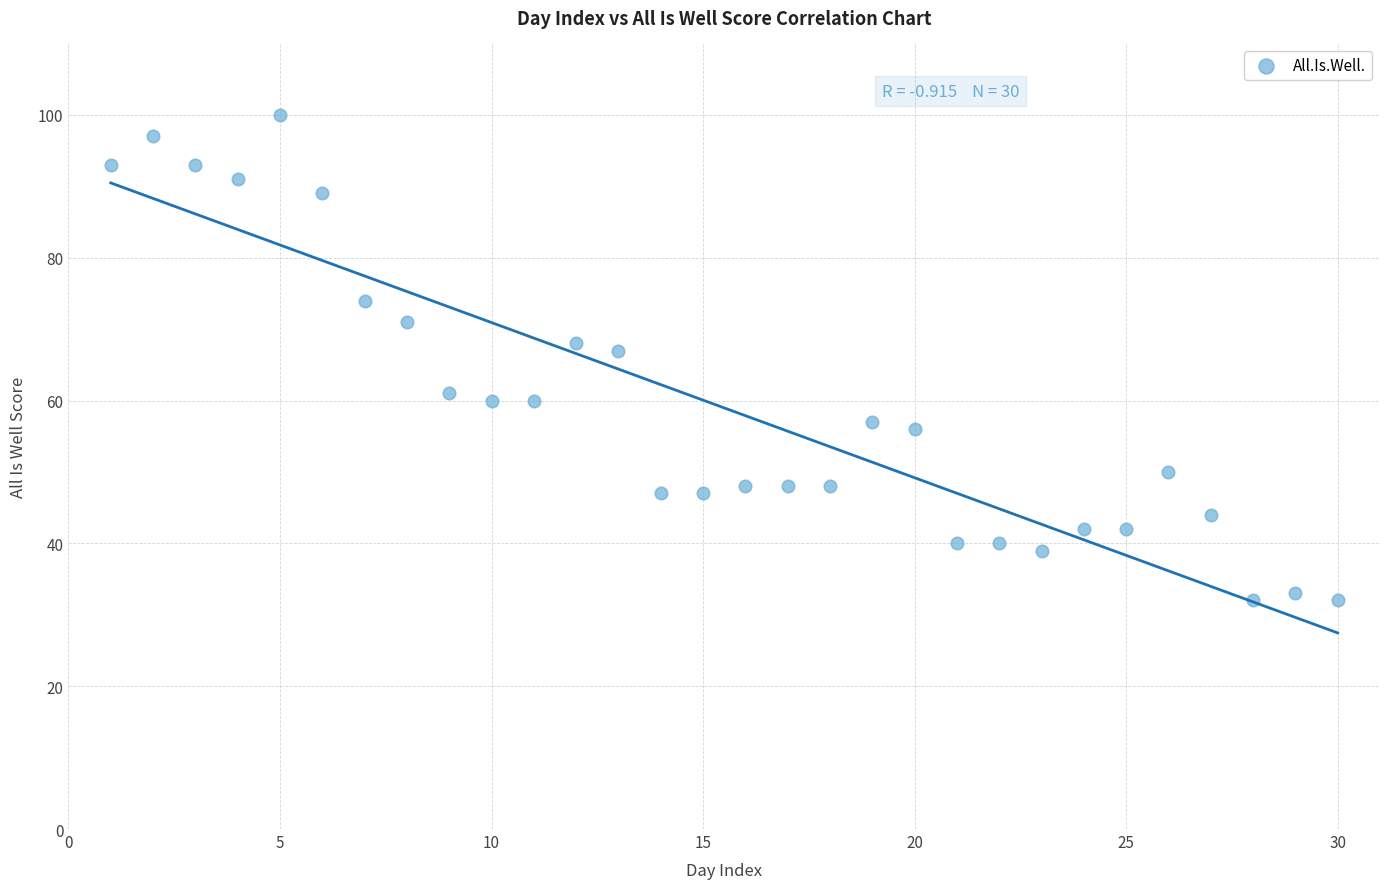

What is the range of X values (max minus min)?

29